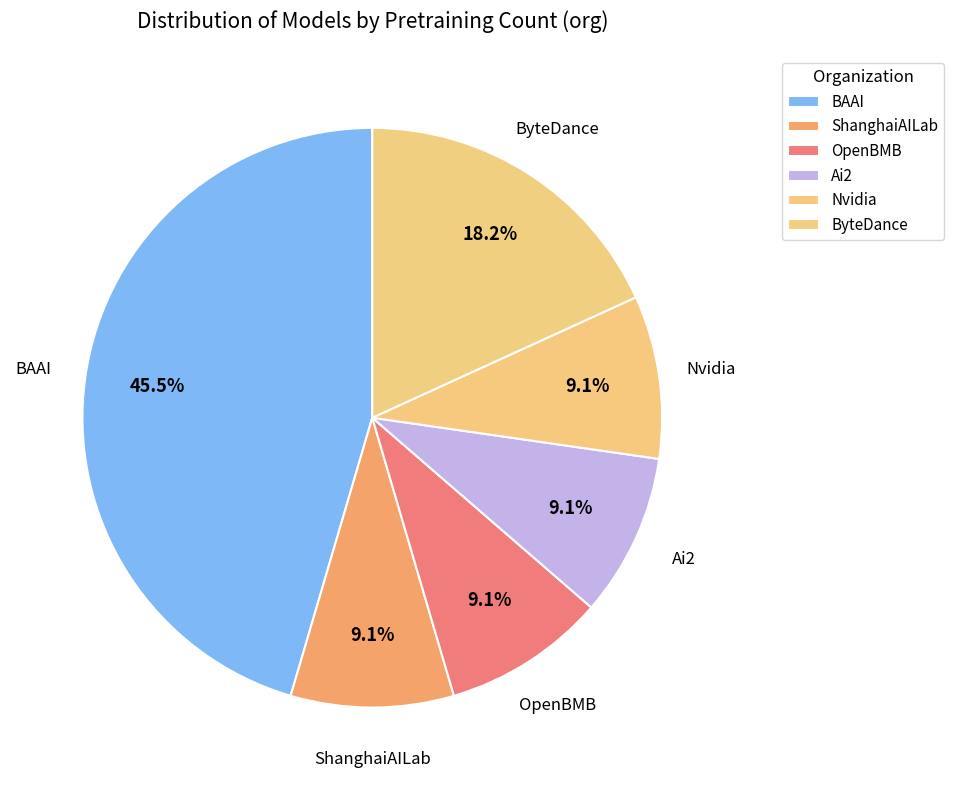

Is there a majority slice in this chart?

No